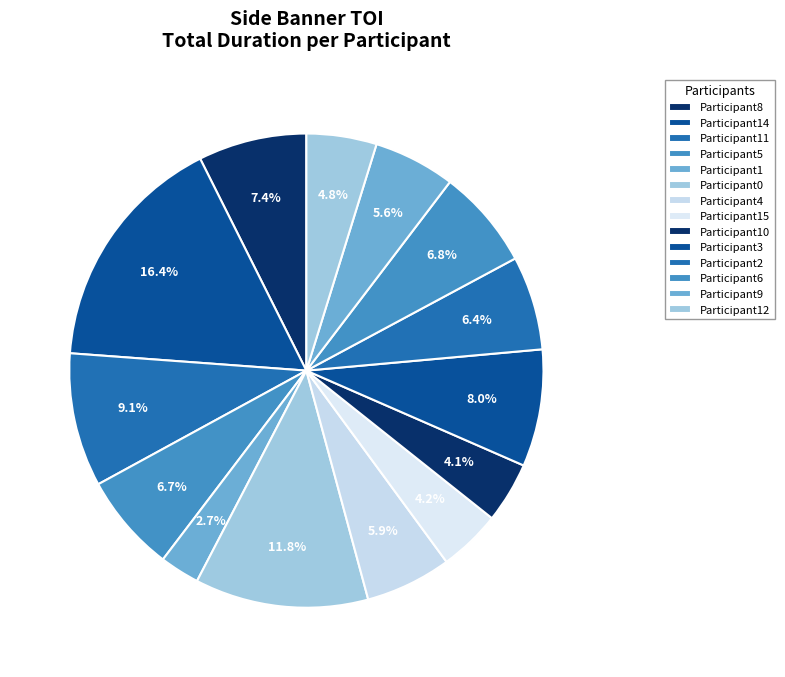

What portion of the pie excludes Participant10?

95.9%